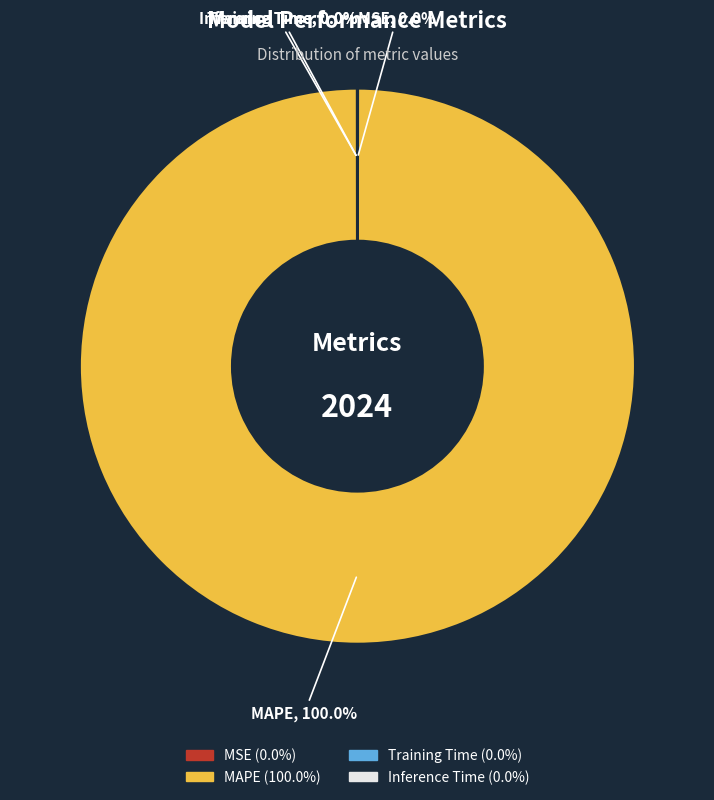

Which slice is the largest?

MAPE